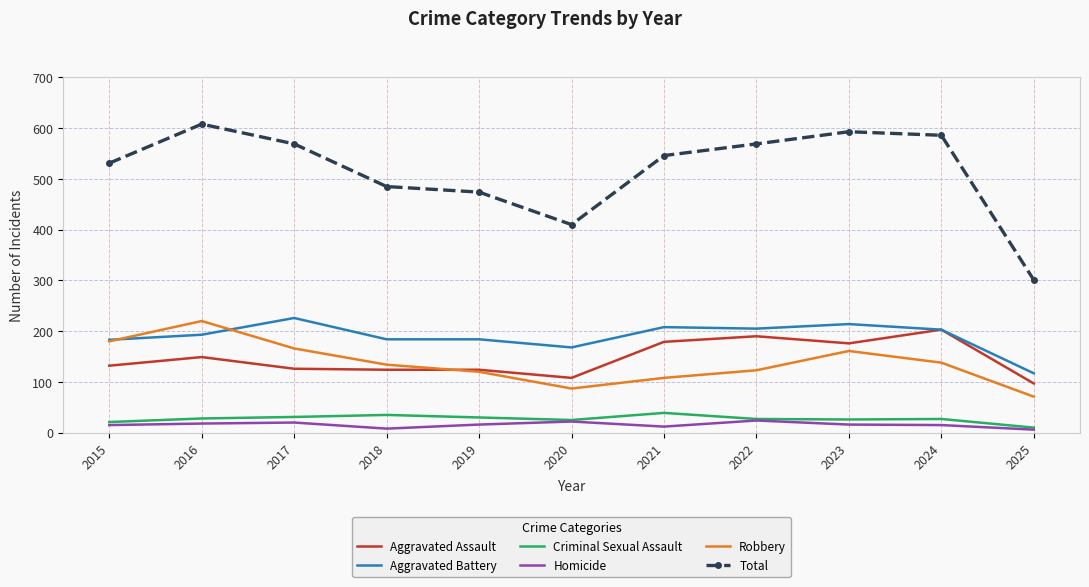

What is the highest value of the Criminal Sexual Assault series?

39